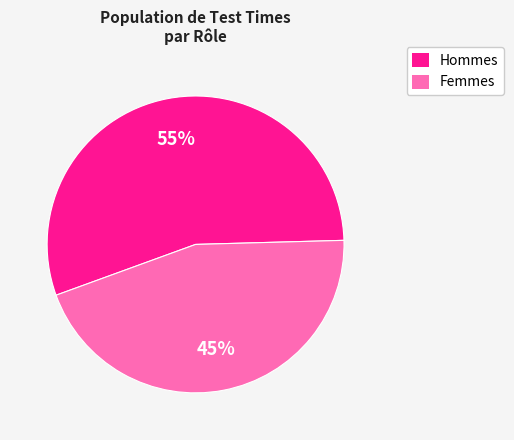

Is there a majority slice in this chart?

Yes